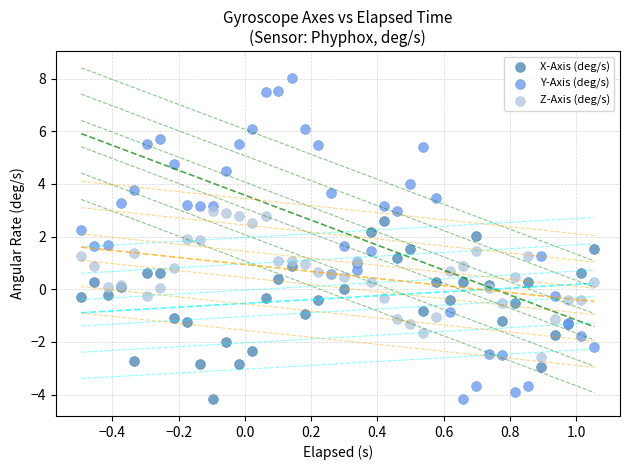

Which series contains the highest Y value?

Y-Axis (deg/s)